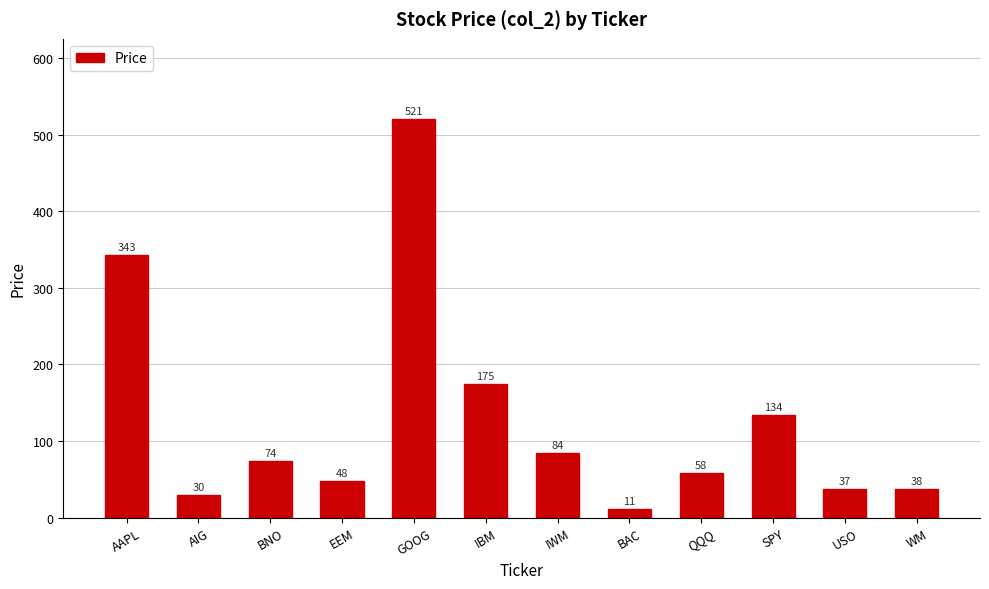

Rank the categories by value from lowest to highest.

BAC, AIG, USO, WM, EEM, QQQ, BNO, IWM, SPY, IBM, AAPL, GOOG